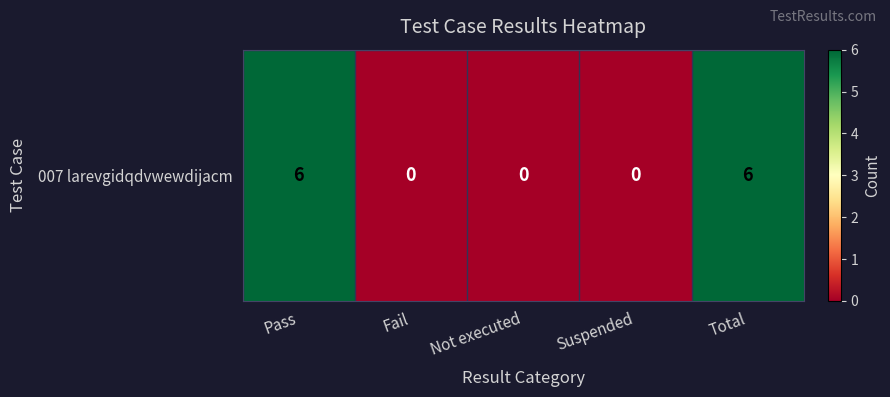

Is it true that the value at Not executed is 0?

True